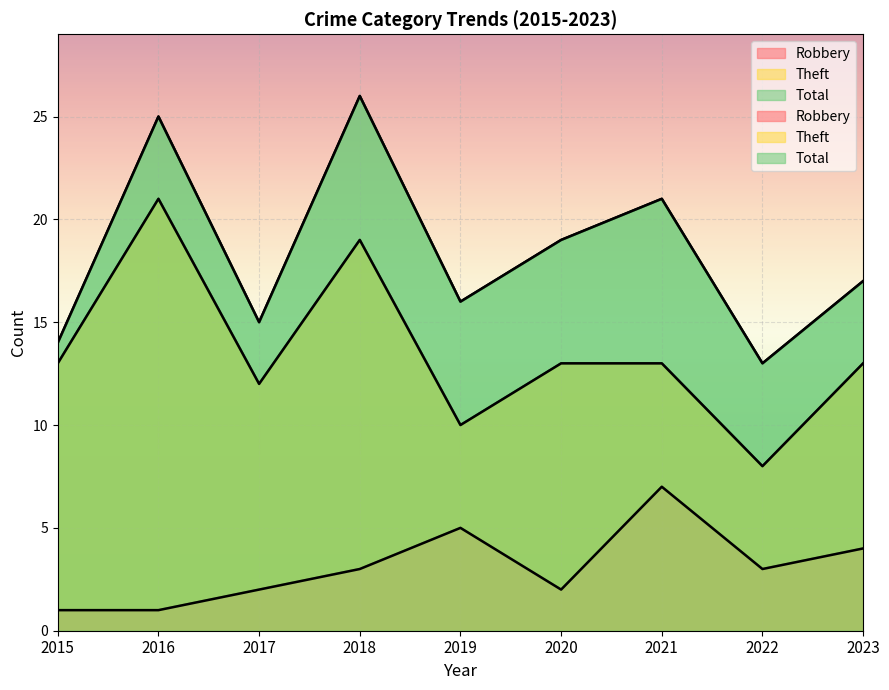

The Robbery series shows 1 at 2015. True or false?

False